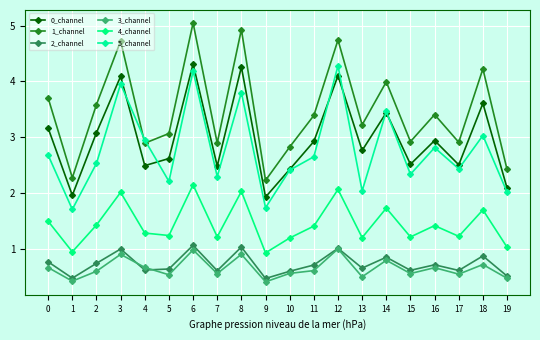

Which series has the largest total across all categories?

1_channel